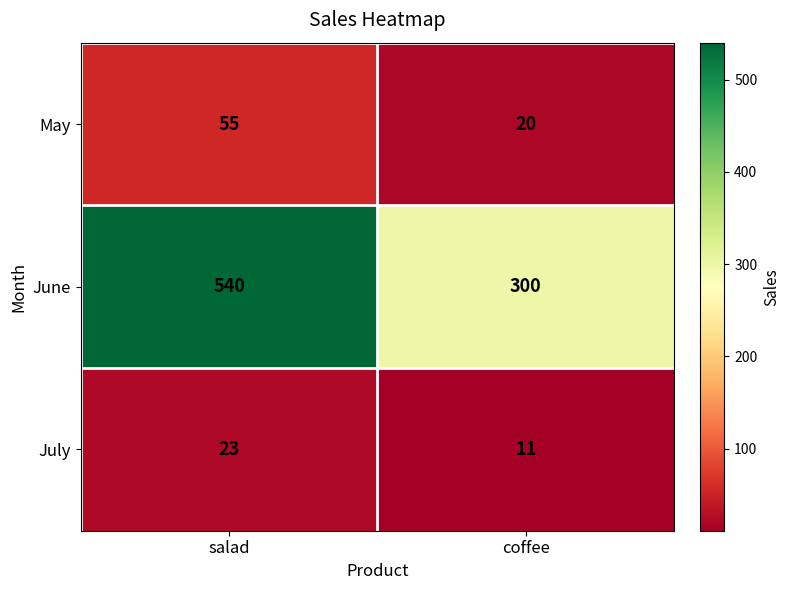

Read the May value at salad, to the nearest 5.

55